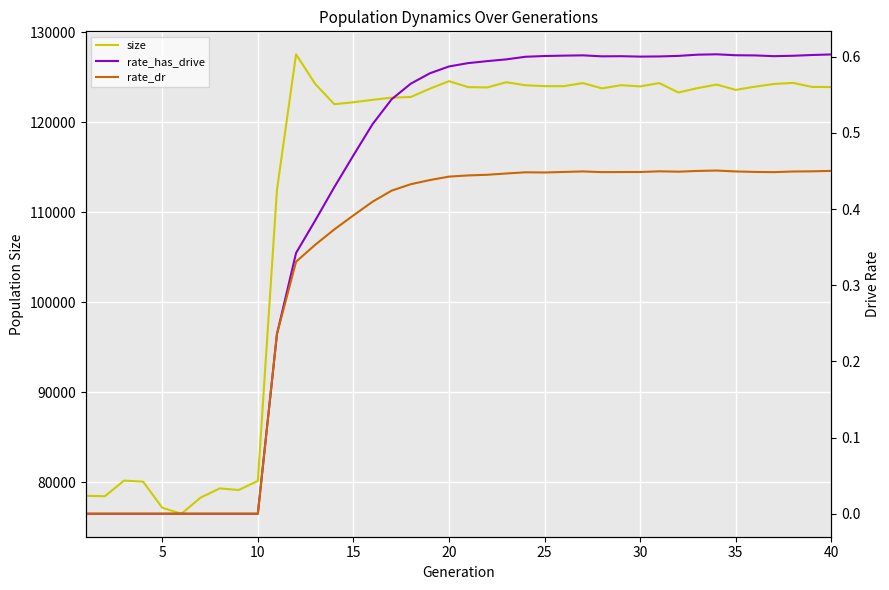

True or false: rate_dr and size cross at least once.

False